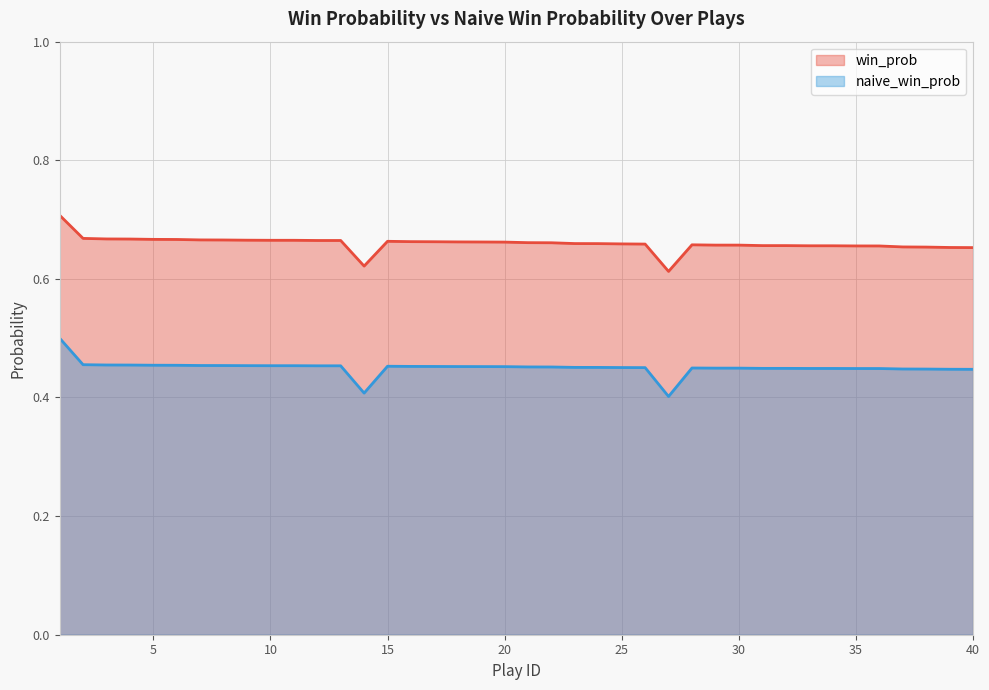

At which category does the chart reach its peak across all series?

1